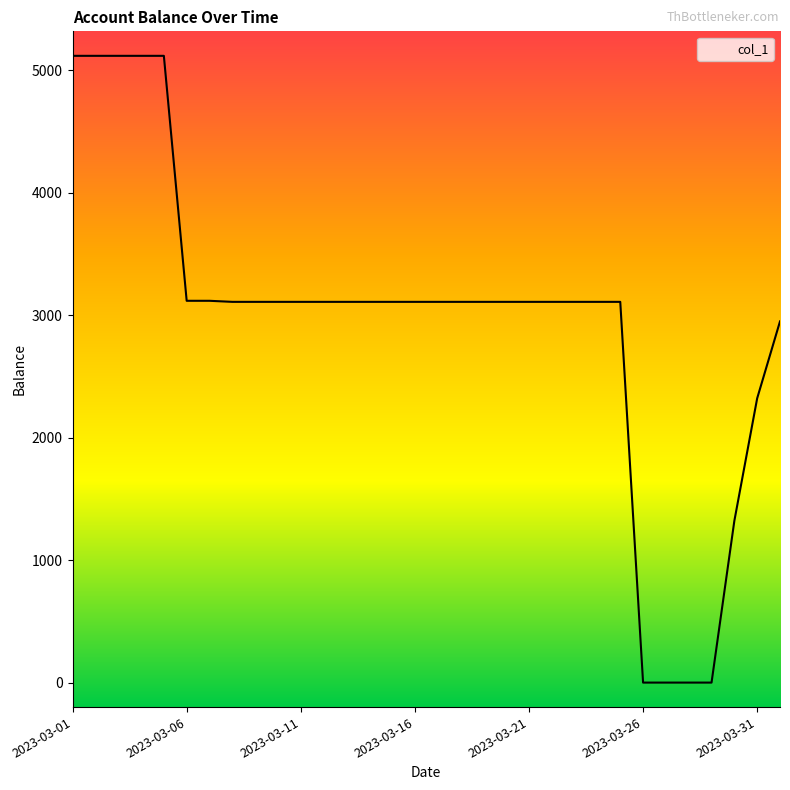

Reading left to right, list all the values displayed in this chart.

5117.2	5117.2	5117.2	5117.2	5117.2	3117.2	3117.2	3108.5	3108.5	3108.5	3108.5	3108.5	3108.5	3108.5	3108.5	3108.5	3108.5	3108.5	3108.5	3108.5	3108.5	3108.5	3108.5	3108.5	3108.5	0.0	0.0	0.0	0.0	1320.9	2321.0	2948.9